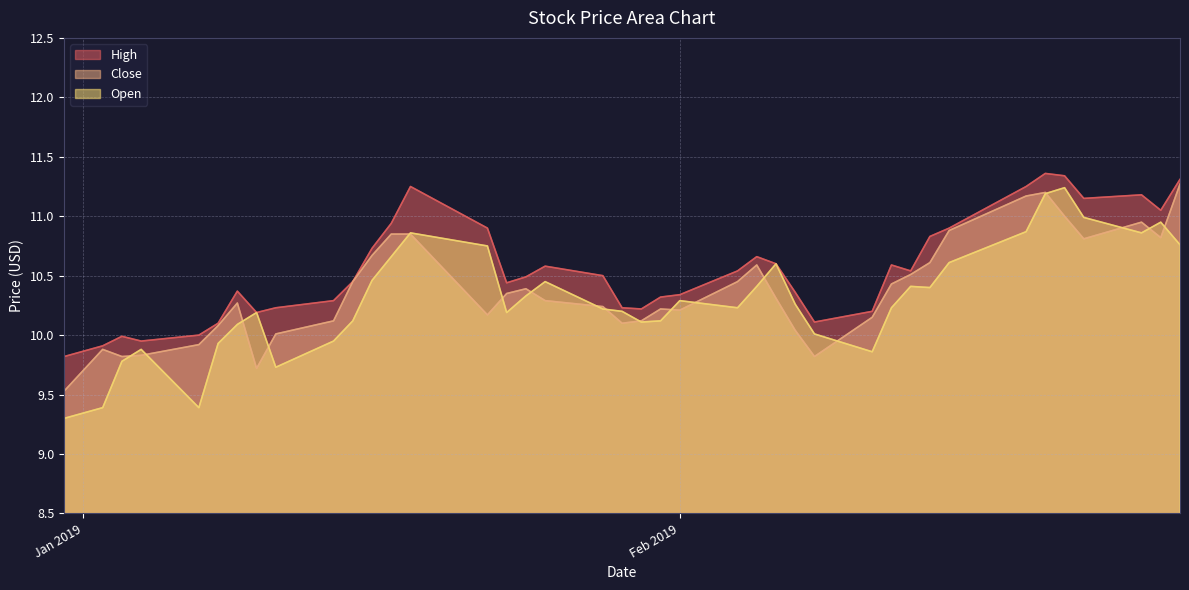

What is the difference between the highest and lowest values at 2019-02-27?

0.6